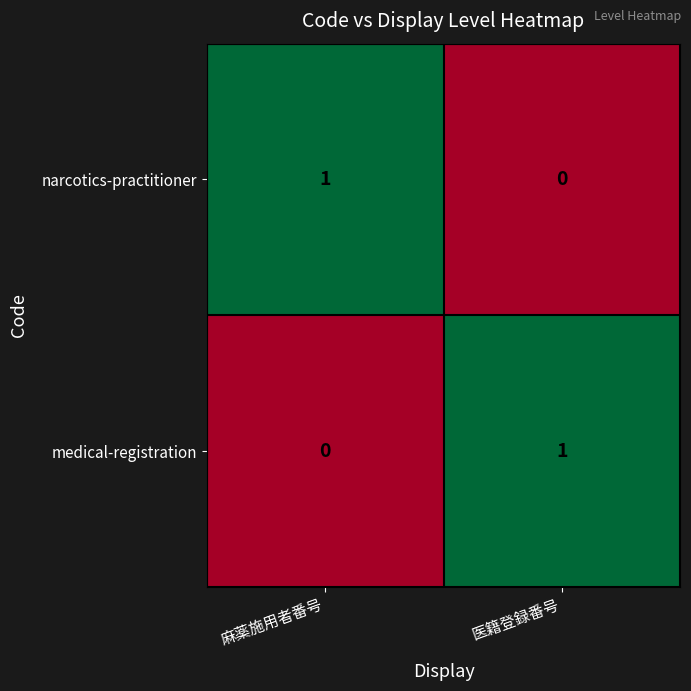

Where is narcotics-practitioner nearest to the value 0?

医籍登録番号